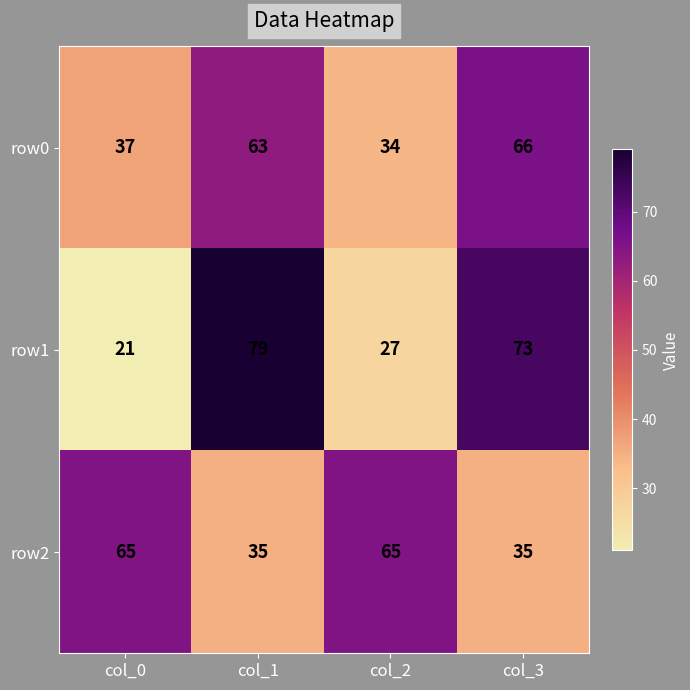

What is the difference between the row1 values at col_3 and col_1?

6